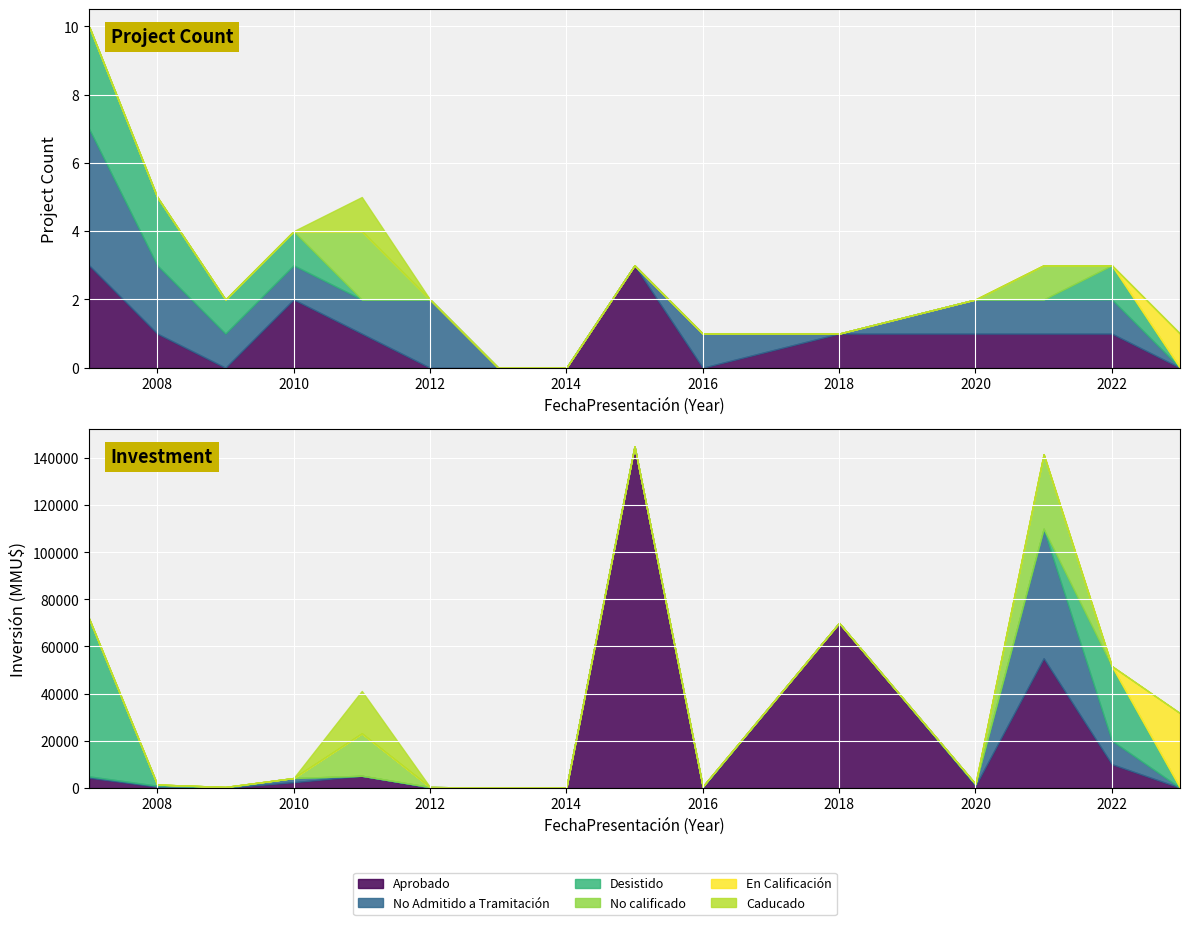

Is it true that No calificado equals 1 at 4?

False